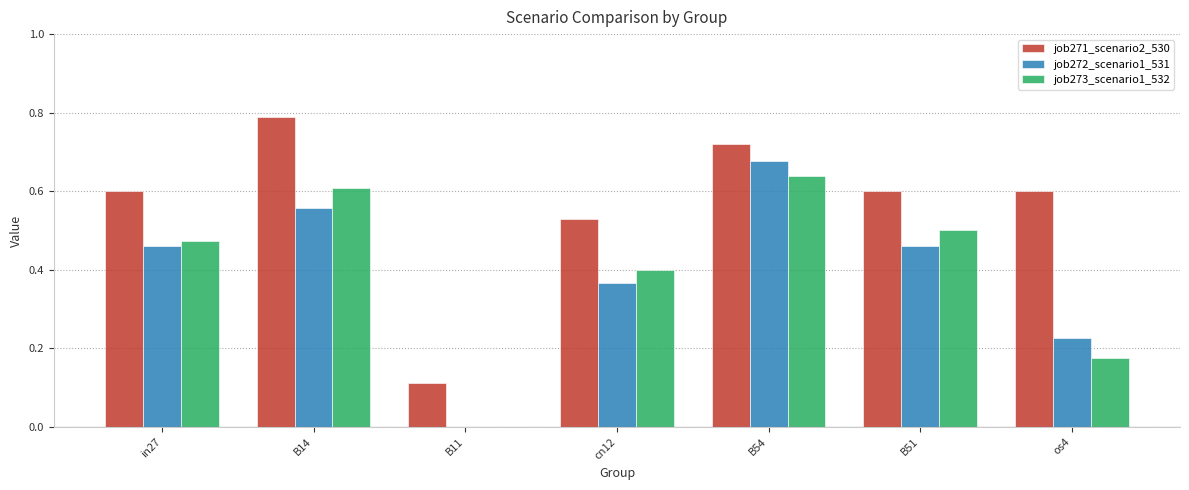

Is it true that job273_scenario1_532 equals 0.8 at in27?

False